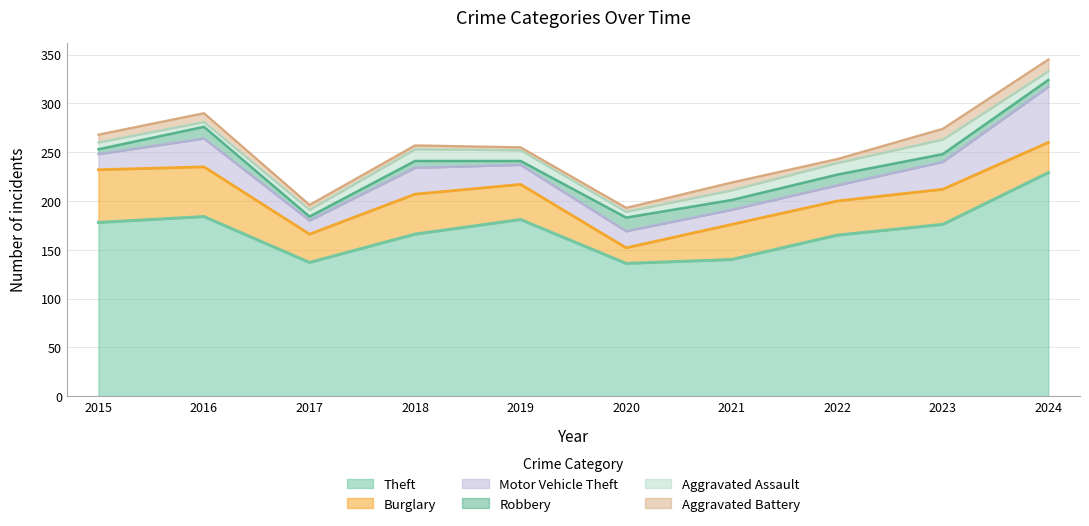

What is the difference between the maximum and minimum values in the Robbery series?

10